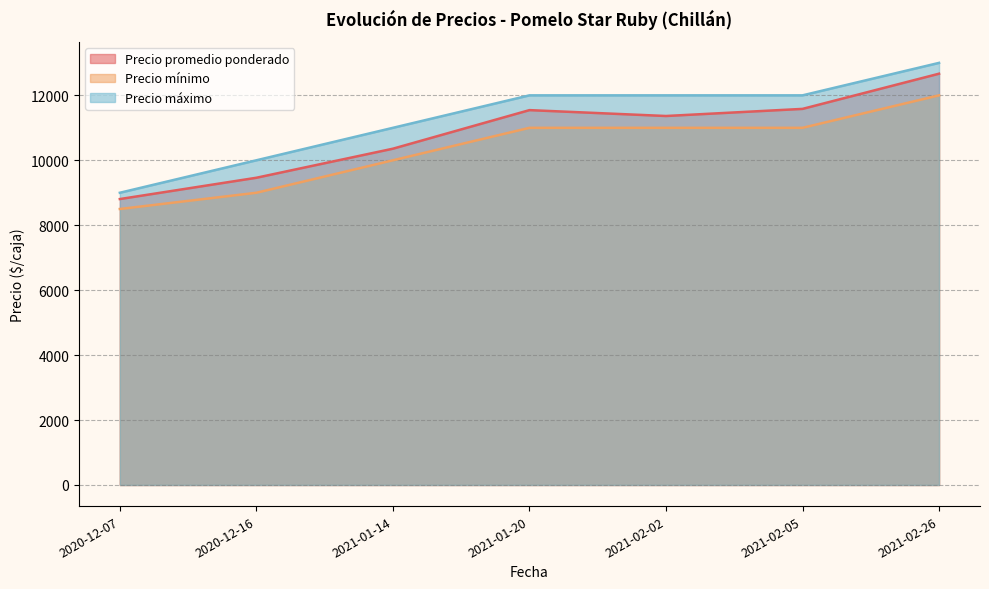

At 2021-02-26, list the series in order from largest to smallest.

Precio máximo, Precio promedio ponderado, Precio mínimo